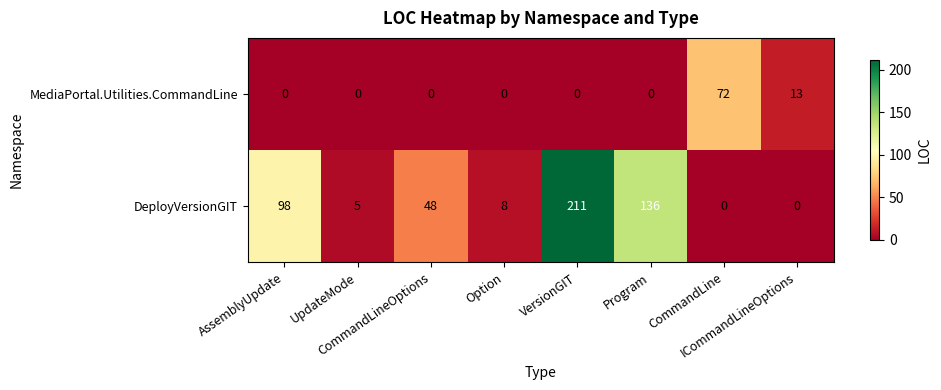

At which category is the sum across all series the highest?

VersionGIT